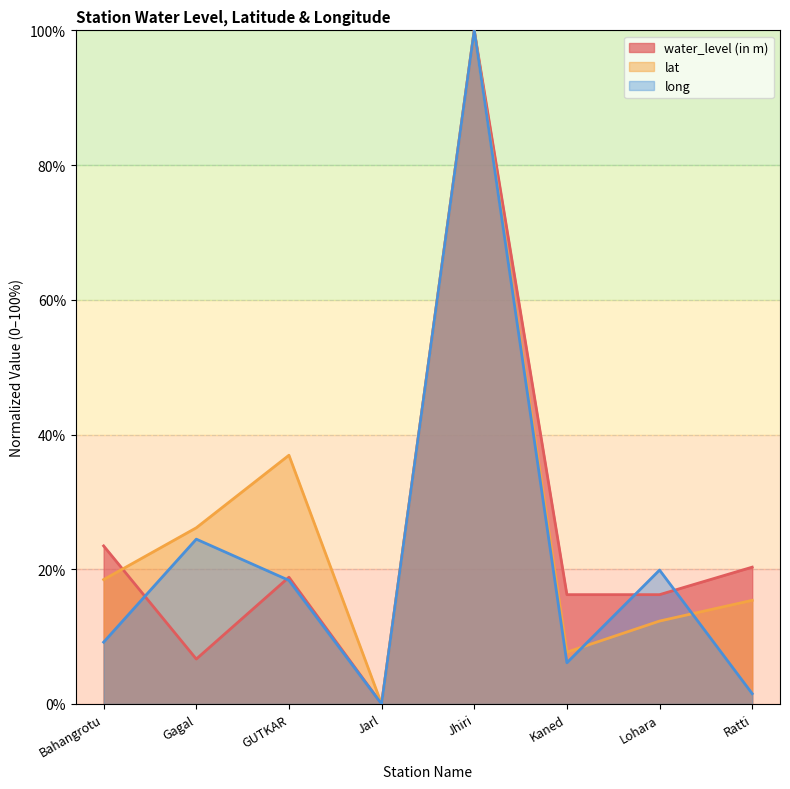

How many values in lat are above zero?

7